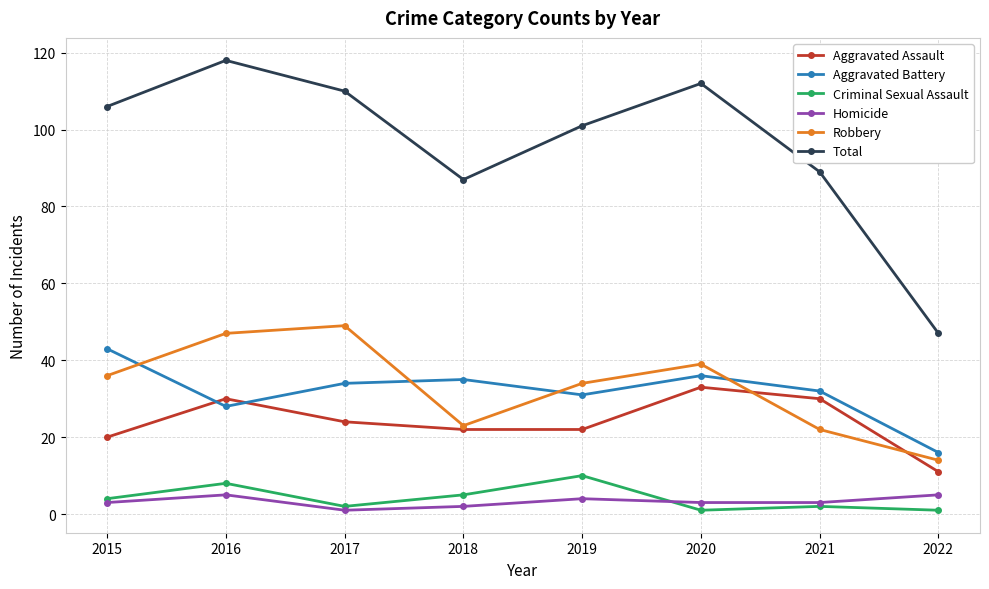

Where is Robbery nearest to the value 31?

2019